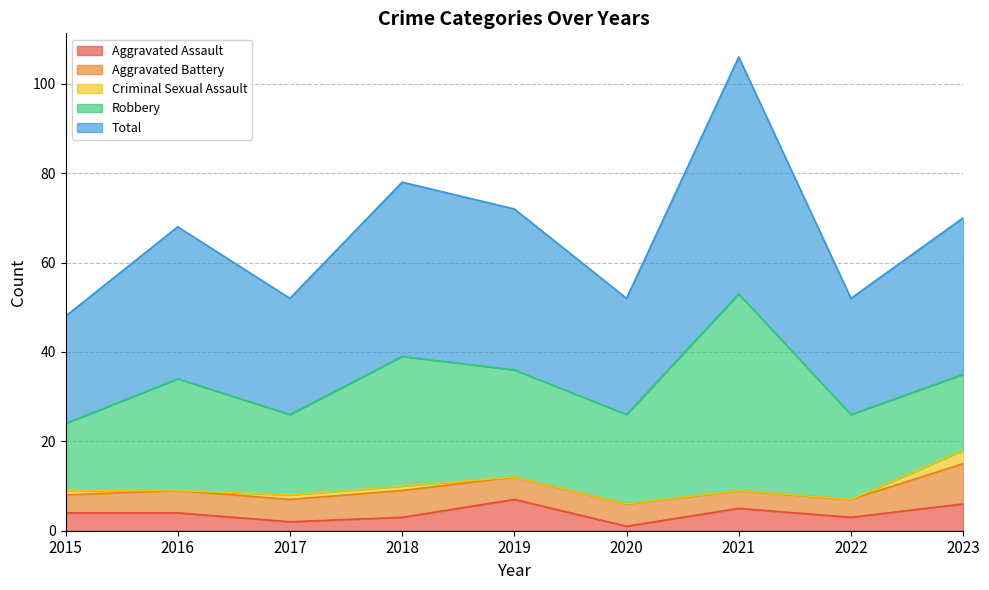

Reading left to right, list all the values displayed in this chart.

Aggravated Assault: 2015=4	2016=4	2017=2	2018=3	2019=7	2020=1	2021=5	2022=3	2023=6
Aggravated Battery: 2015=4	2016=5	2017=5	2018=6	2019=5	2020=5	2021=4	2022=4	2023=9
Criminal Sexual Assault: 2015=1	2016=0	2017=1	2018=1	2019=0	2020=0	2021=0	2022=0	2023=3
Robbery: 2015=15	2016=25	2017=18	2018=29	2019=24	2020=20	2021=44	2022=19	2023=17
Total: 2015=24	2016=34	2017=26	2018=39	2019=36	2020=26	2021=53	2022=26	2023=35